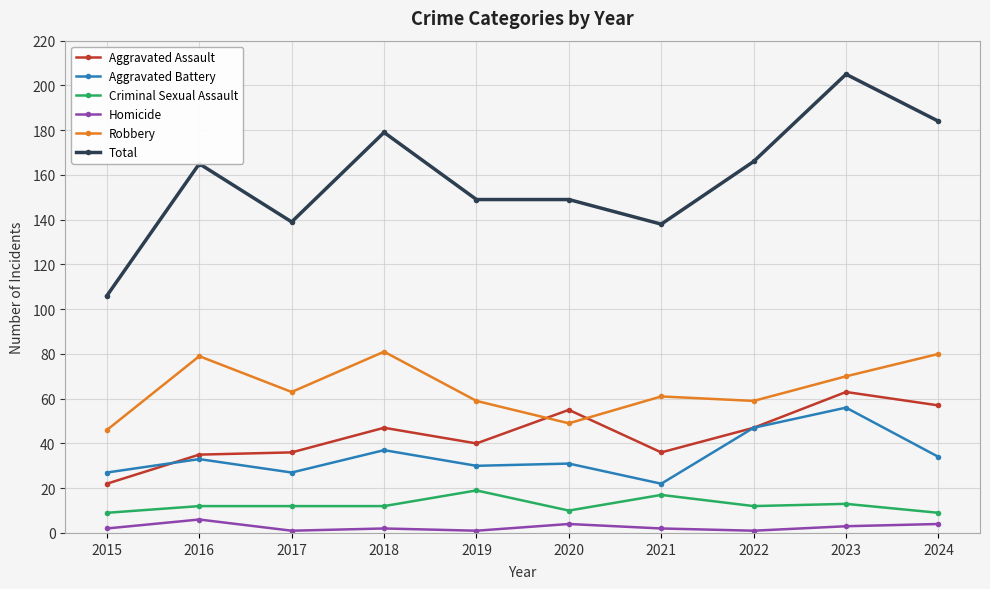

Which series changed the most between 2015 and 2018?

Total